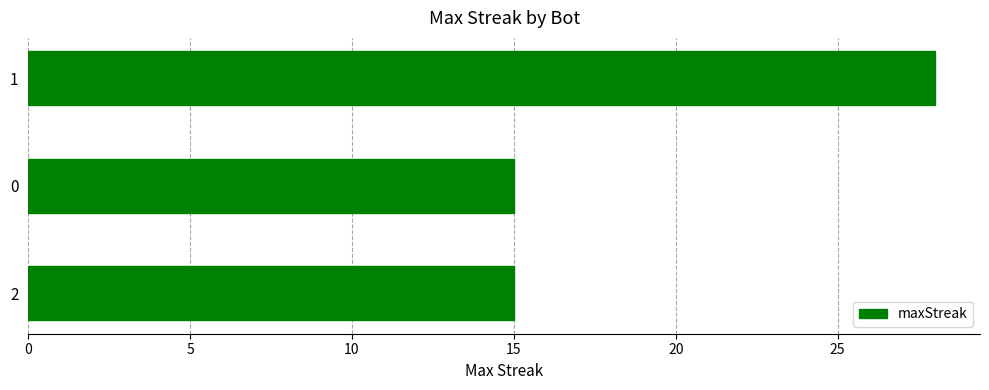

Is it true that the value at 0 is 6?

False